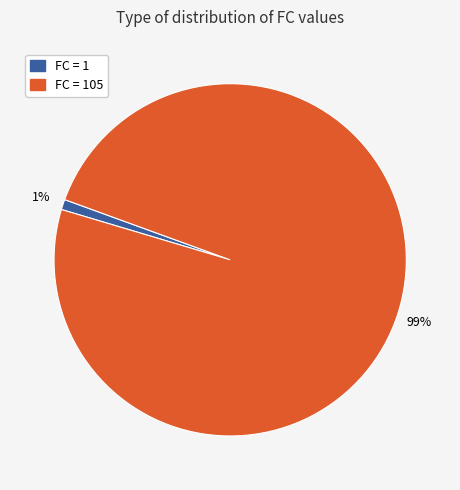

Is there a majority slice in this chart?

Yes